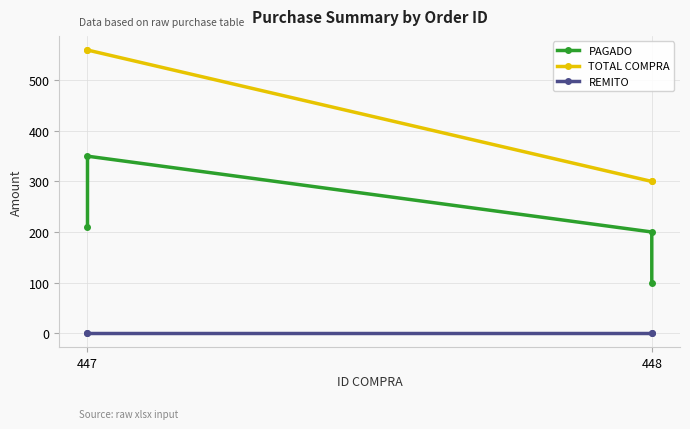

Does the chart have visible grid lines?

Yes